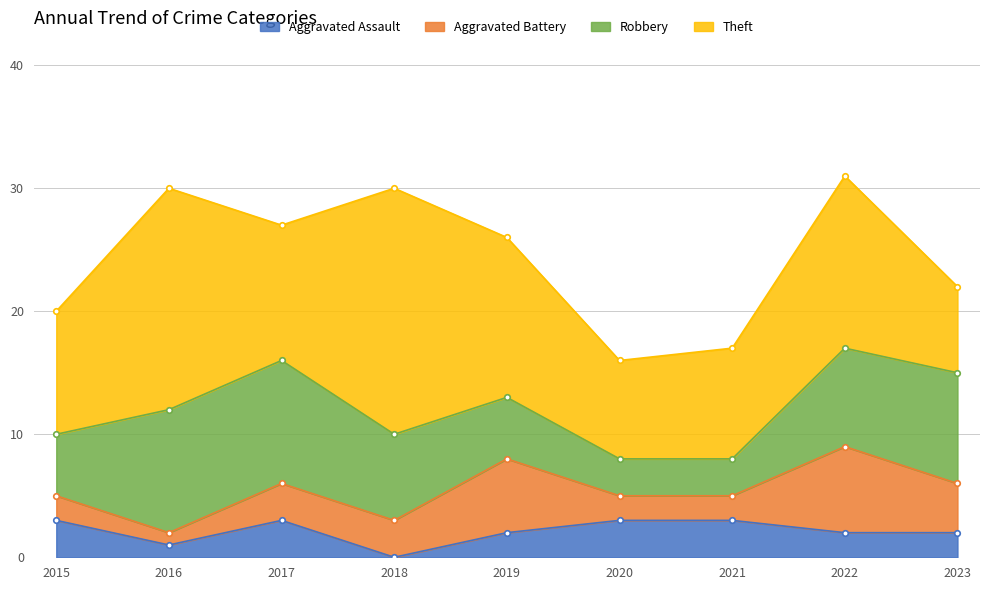

Where do Robbery and Aggravated Battery first cross each other?

2018 and 2019